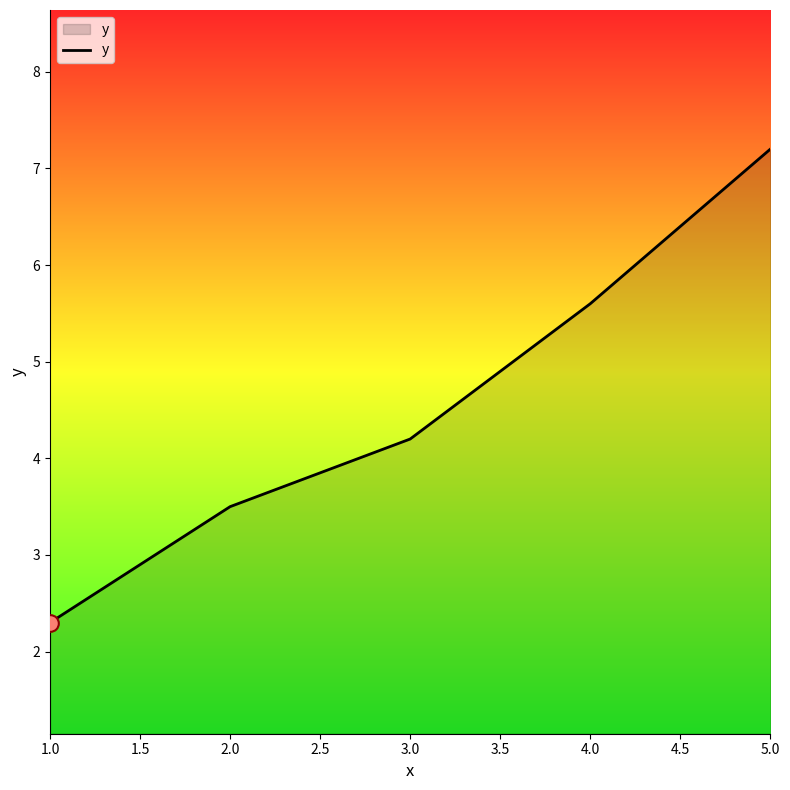

Is it true that the value at 1.0 is 2.3?

True